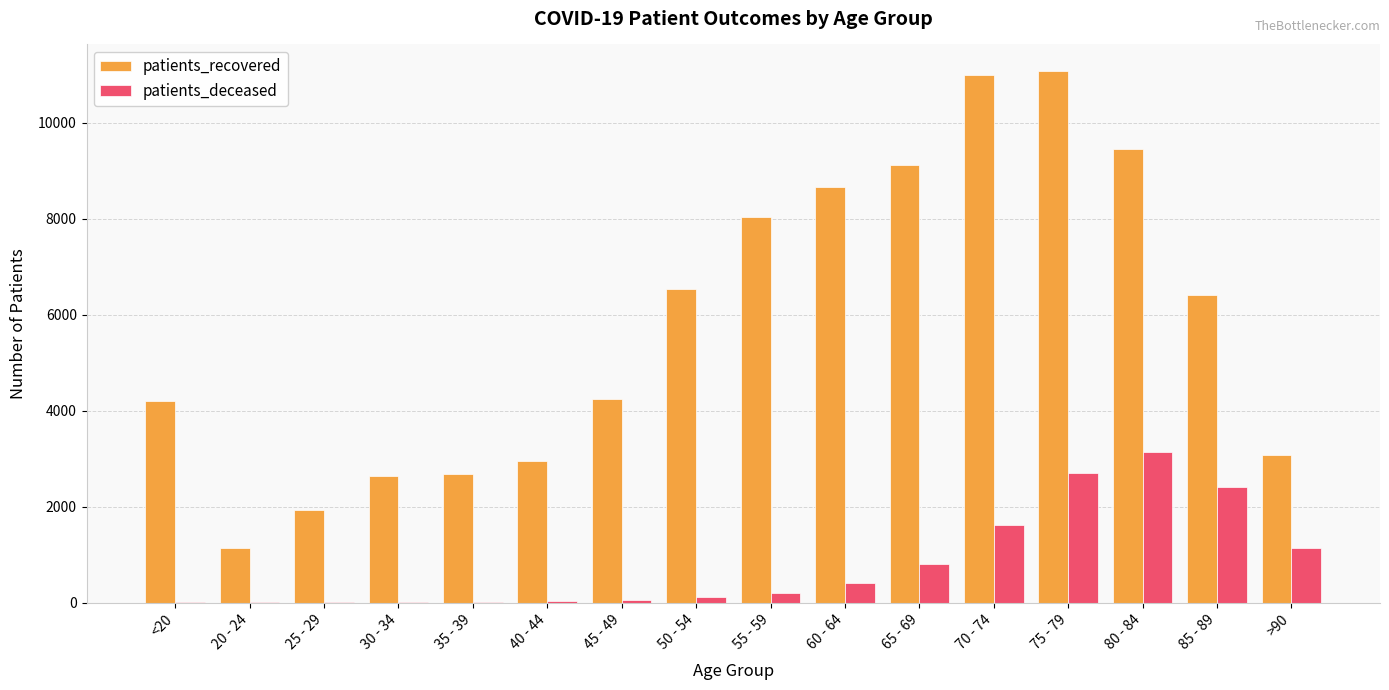

What is the sum of all patients_recovered values?

93186